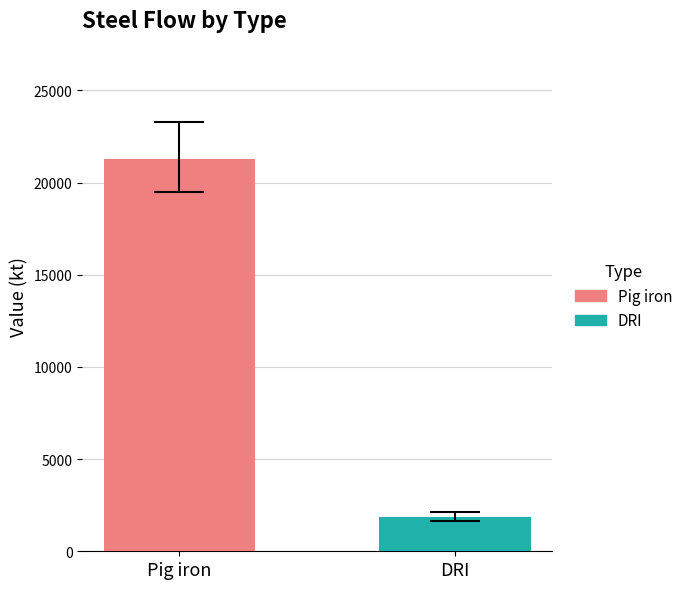

Does the chart contain stacked bars?

No